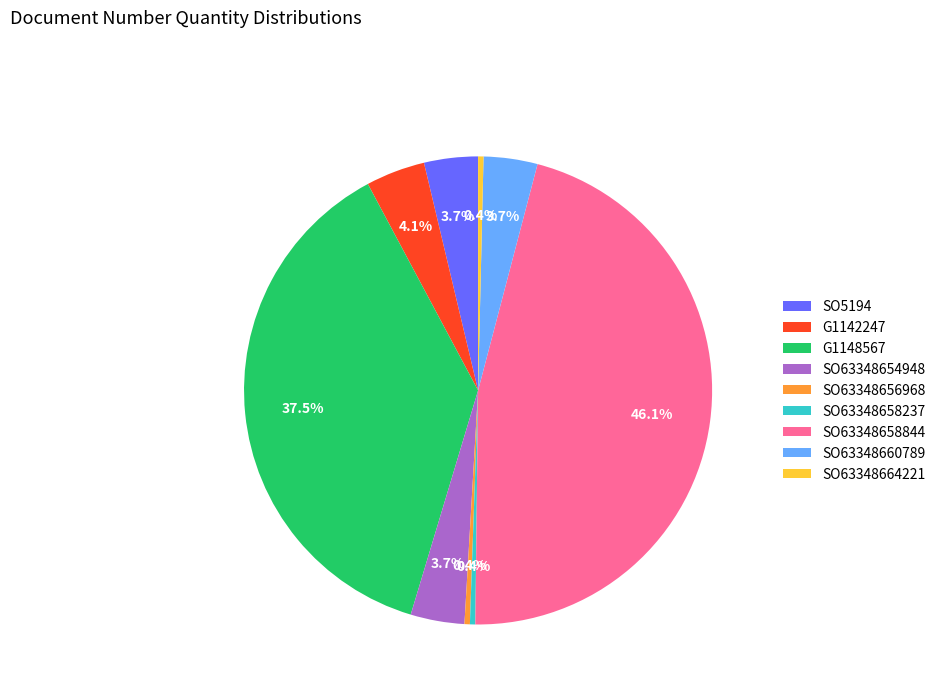

How many segments does this pie chart have?

9